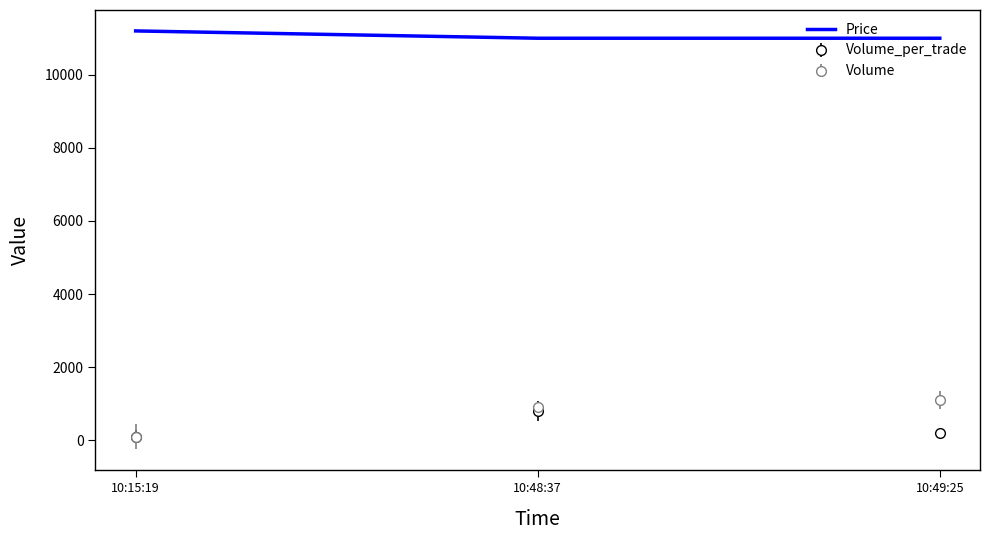

At which label is Volume closest to 600?

10:48:37